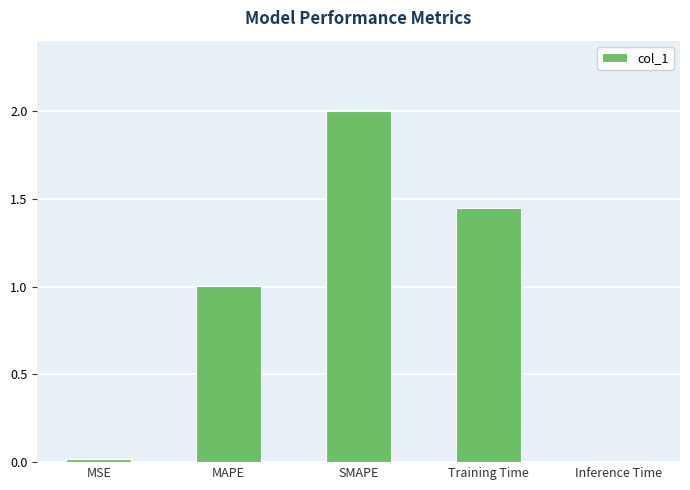

How many categories are shown in the chart?

5